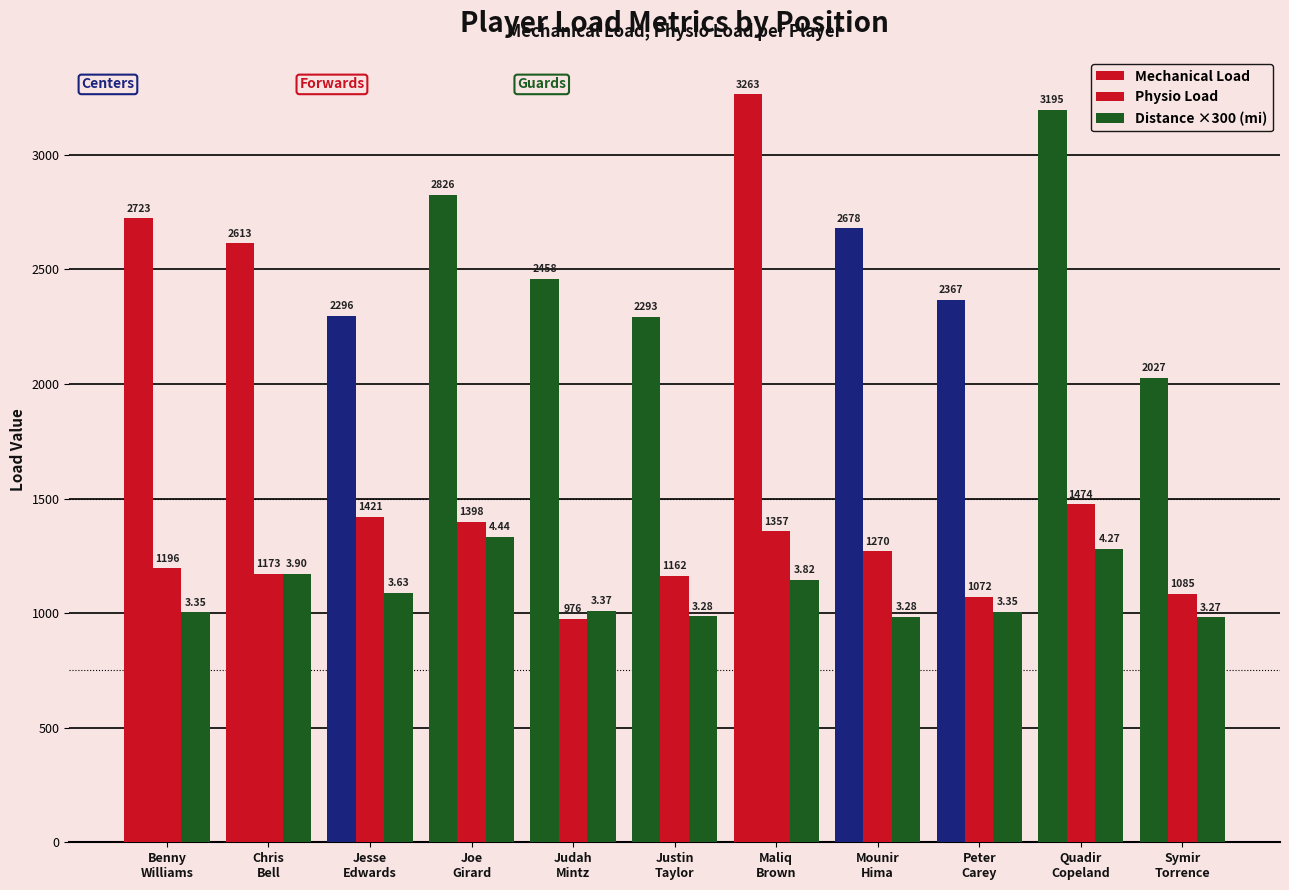

Reading left to right, extract all data points from this chart.

Distance (mi): 3.3	3.9	3.6	4.4	3.4	3.3	3.8	3.3	3.4	4.3	3.3
Mechanical Load: 2722.7	2613.1	2296.5	2825.5	2458.0	2292.7	3263.3	2678.3	2367.0	3194.9	2026.6
Physio Load: 1195.7	1172.6	1420.6	1398.4	975.9	1162.1	1356.8	1270.4	1071.7	1474.5	1085.4